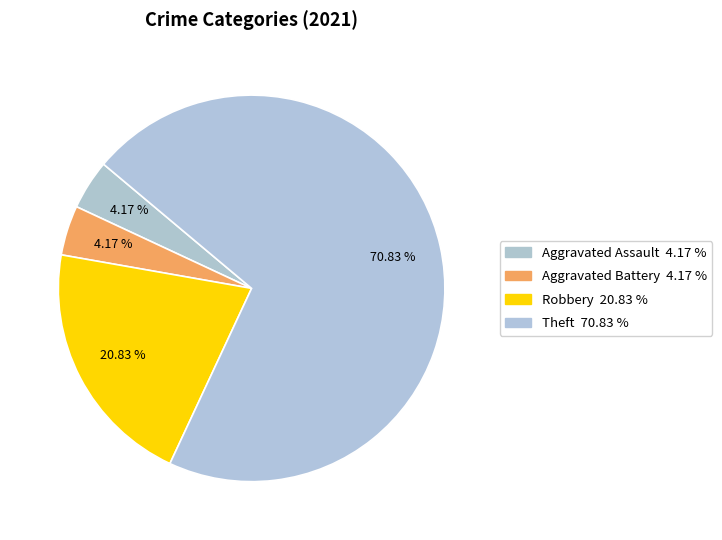

What percentage is NOT represented by Robbery?

79.2%